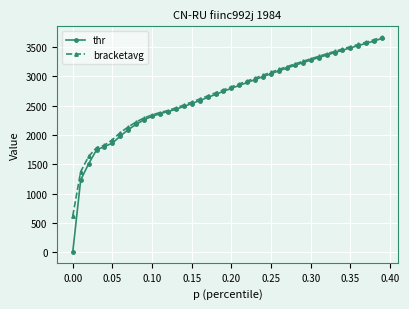

What is the minimum value for bracketavg?

618.6